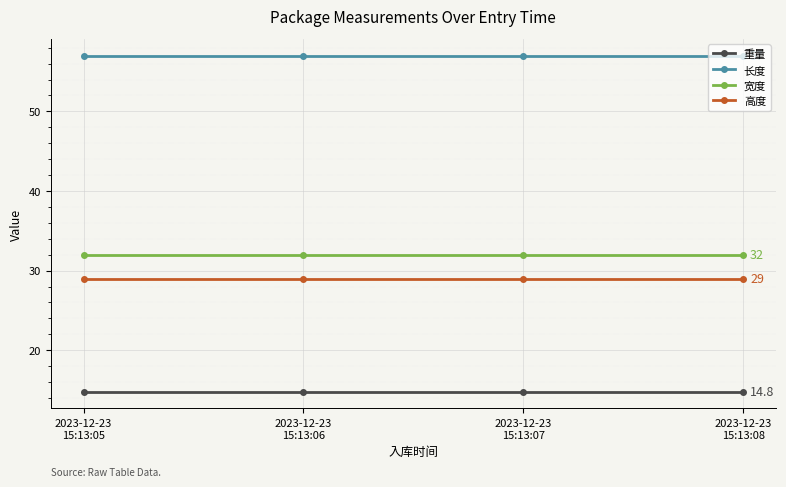

Count the number of categories in the chart.

4